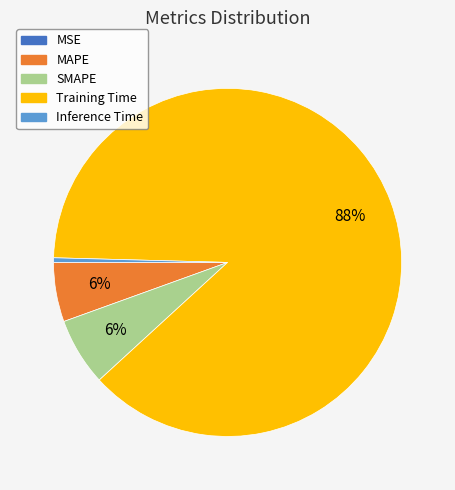

The MAPE slice represents 1% of the pie. True or false?

False